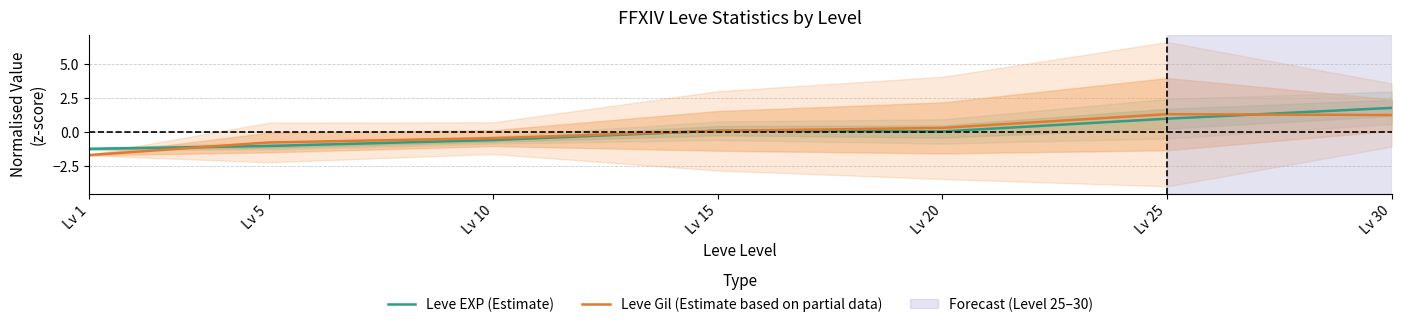

What are all the series names shown in the legend?

Leve EXP (Estimate), Leve Gil (Estimate based on partial data)